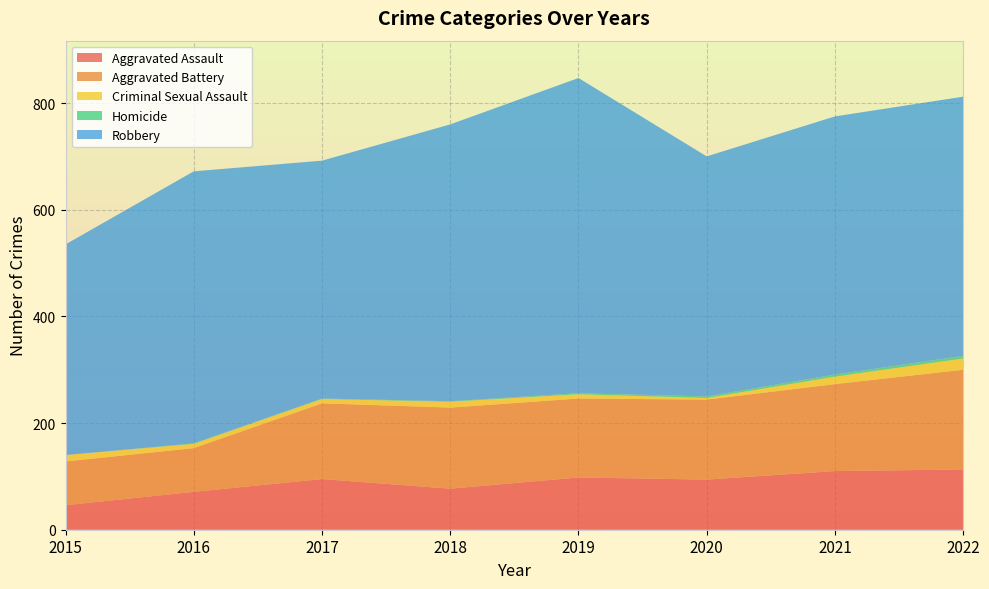

Reading left to right, list all the values displayed in this chart.

Aggravated Assault: 2015=46	2016=71	2017=95	2018=77	2019=98	2020=94	2021=110	2022=113
Aggravated Battery: 2015=82	2016=82	2017=142	2018=152	2019=148	2020=150	2021=163	2022=187
Criminal Sexual Assault: 2015=12	2016=8	2017=8	2018=11	2019=8	2020=3	2021=14	2022=21
Homicide: 2015=0	2016=1	2017=1	2018=1	2019=2	2020=3	2021=4	2022=5
Robbery: 2015=395	2016=510	2017=446	2018=519	2019=591	2020=450	2021=484	2022=486